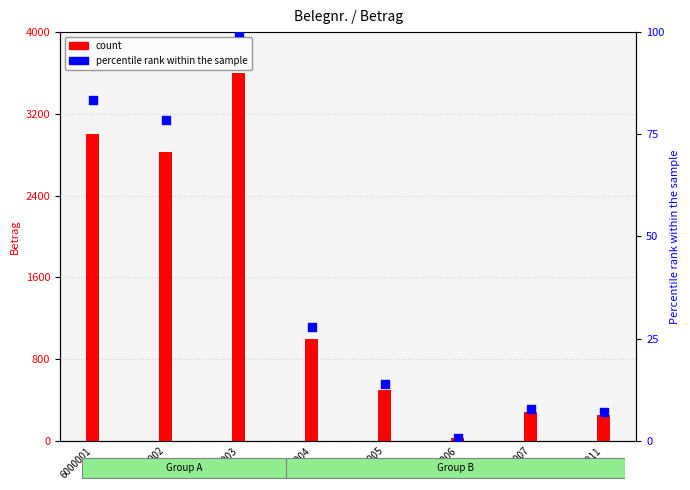

Which series reaches the maximum Y coordinate?

Betrag